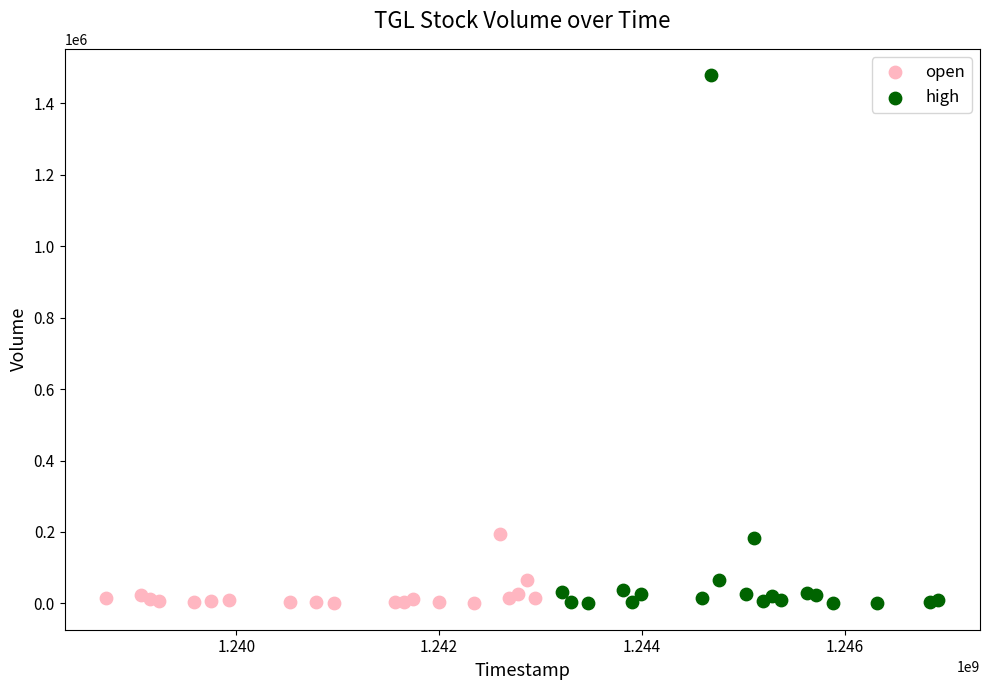

What are all the series names shown in the legend?

open, high